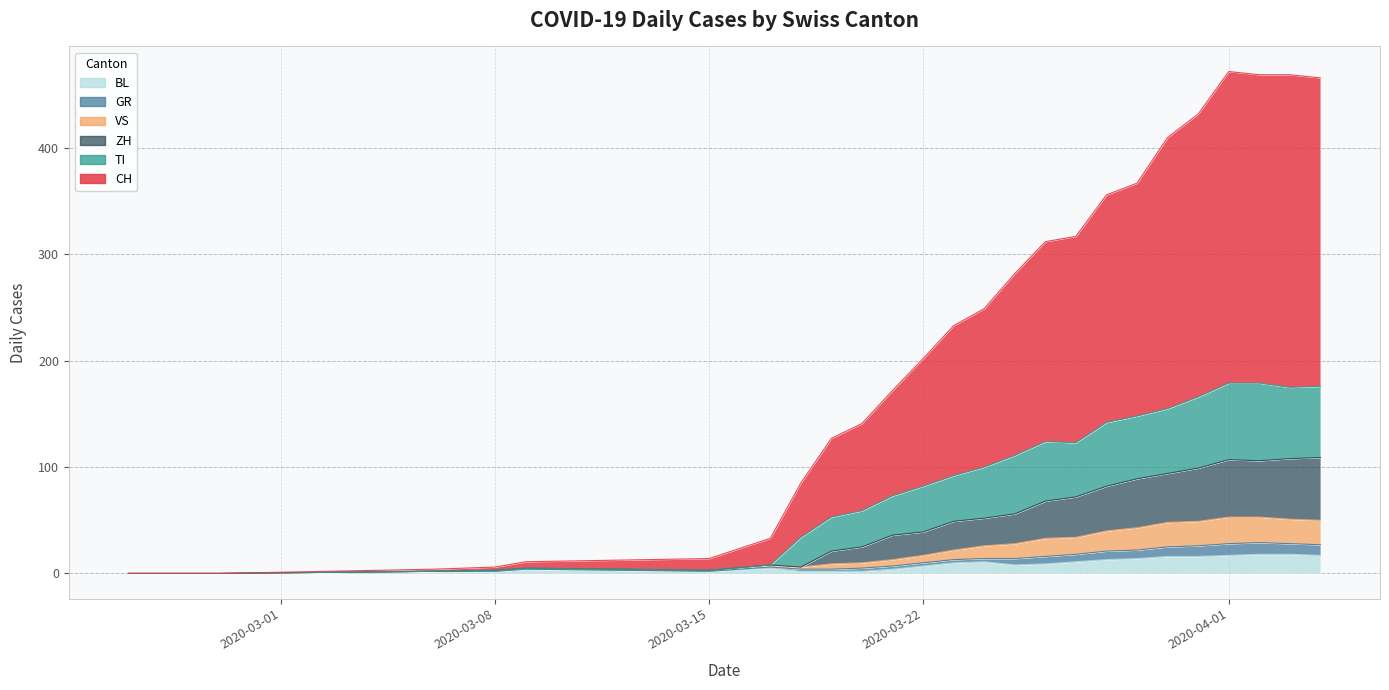

What are all the series names shown in the legend?

CH, GR, VS, TI, BL, ZH